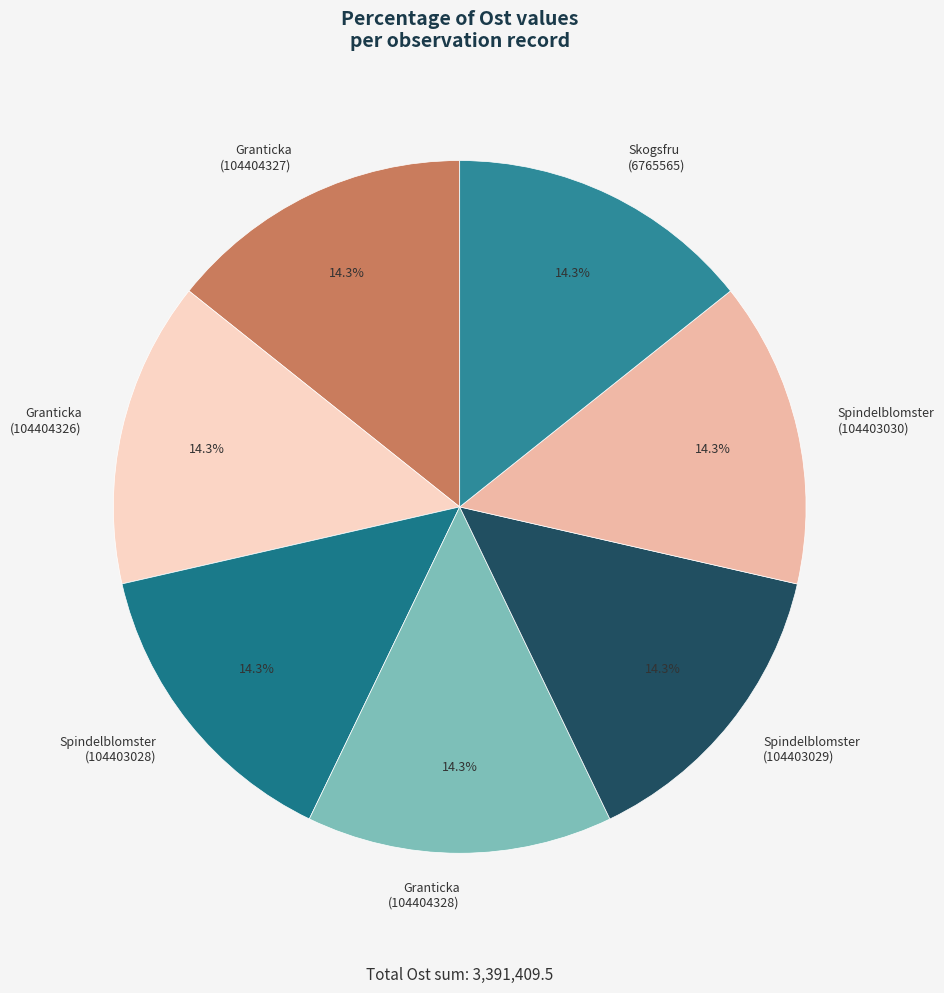

Is there any slice that represents more than half of the pie?

No